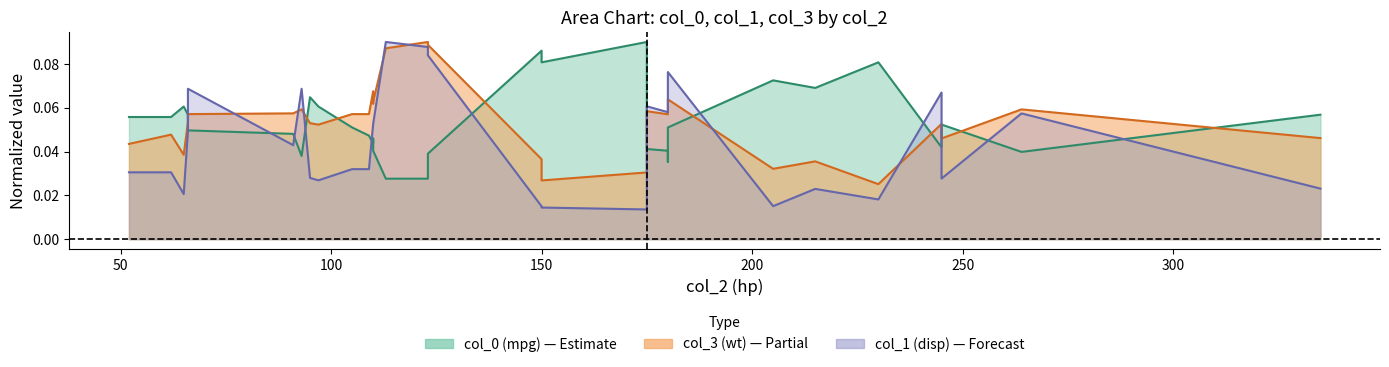

Reading left to right, list all the values displayed in this chart.

col_3: 52=0.0	62=0.0	65=0.0	66=0.1	66=0.1	91=0.1	93=0.1	95=0.1	97=0.1	105=0.1	109=0.1	110=0.1	110=0.1	110=0.1	113=0.1	123=0.1	123=0.1	150=0.0	150=0.0	175=0.0	175=0.0	175=0.1	180=0.1	180=0.1	180=0.1	205=0.0	215=0.0	230=0.0	245=0.1	245=0.0	264=0.1	335=0.0
col_1: 52=0.0	62=0.0	65=0.0	66=0.0	66=0.1	91=0.0	93=0.1	95=0.0	97=0.0	105=0.0	109=0.0	110=0.1	110=0.1	110=0.1	113=0.1	123=0.1	123=0.1	150=0.0	150=0.0	175=0.0	175=0.0	175=0.1	180=0.1	180=0.1	180=0.1	205=0.0	215=0.0	230=0.0	245=0.1	245=0.0	264=0.1	335=0.0
col_0: 52=0.1	62=0.1	65=0.1	66=0.1	66=0.0	91=0.0	93=0.0	95=0.1	97=0.1	105=0.1	109=0.0	110=0.0	110=0.0	110=0.0	113=0.0	123=0.0	123=0.0	150=0.1	150=0.1	175=0.1	175=0.1	175=0.0	180=0.0	180=0.0	180=0.1	205=0.1	215=0.1	230=0.1	245=0.0	245=0.1	264=0.0	335=0.1